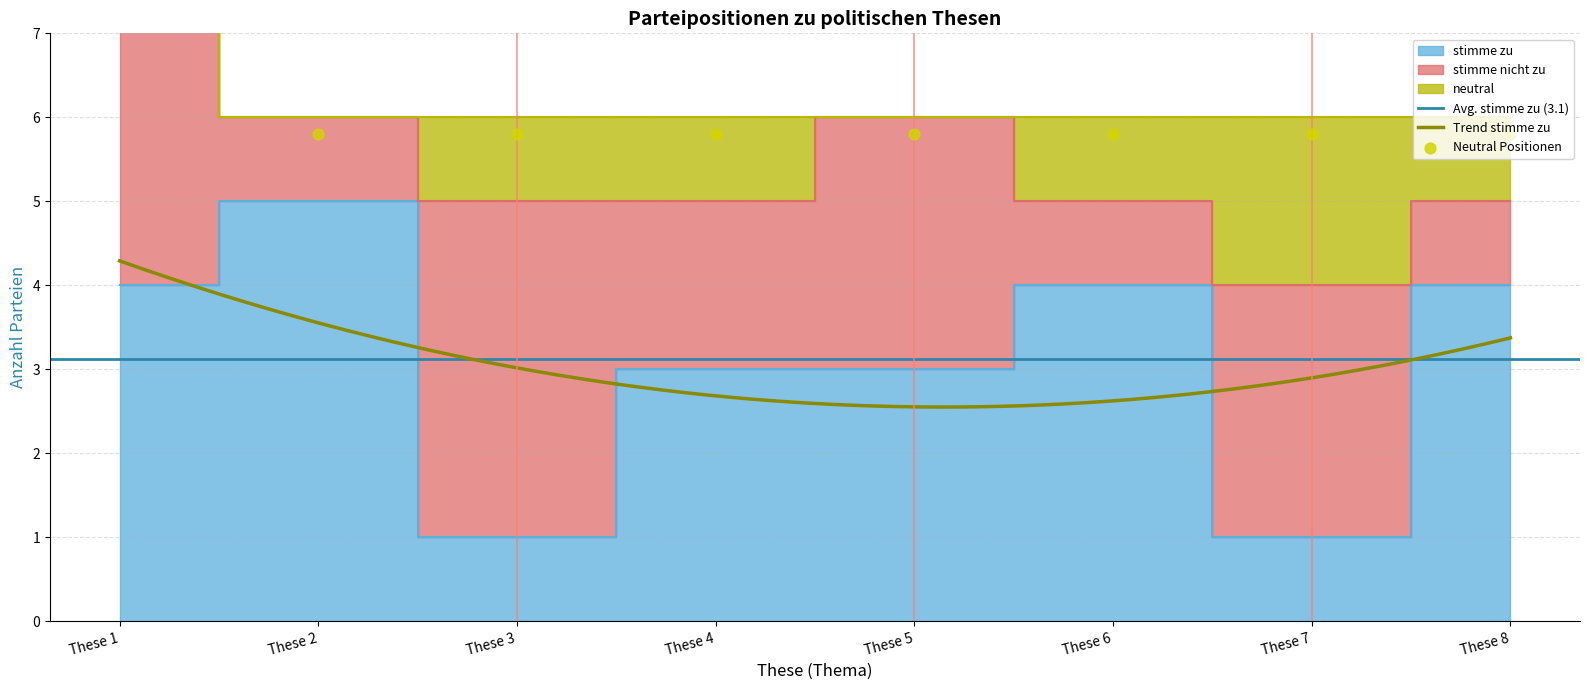

What is the total value across all series at These 7?

6